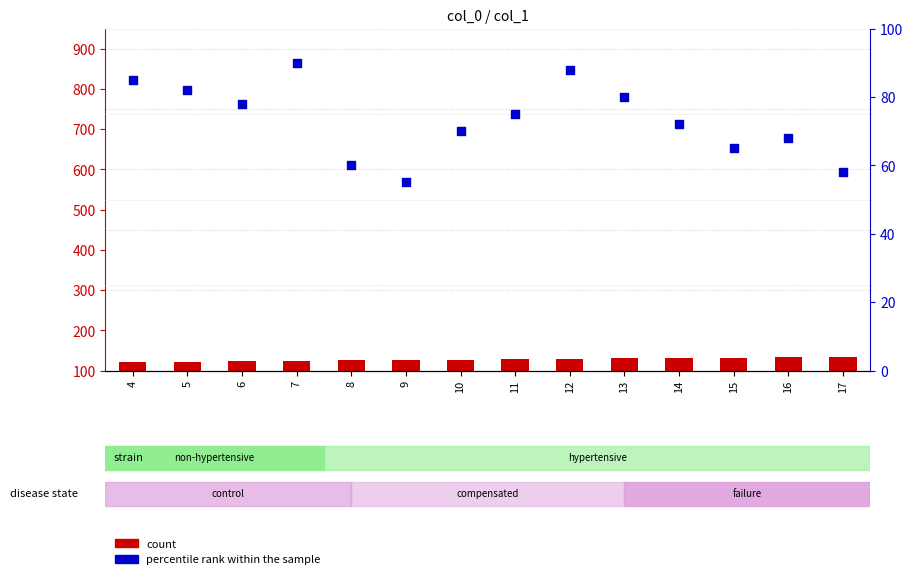

Which series has the largest total across all categories?

count